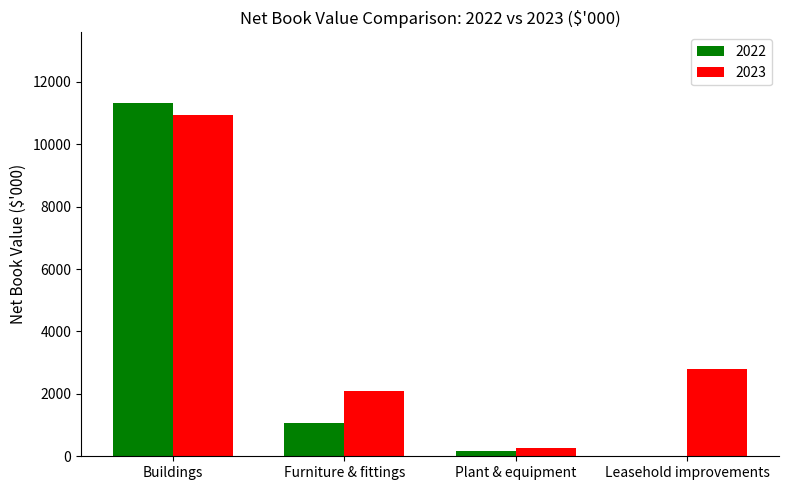

Reading left to right, what are all the values shown in this chart?

2022: 11324	1056	178	10
2023: 10953	2088	264	2799